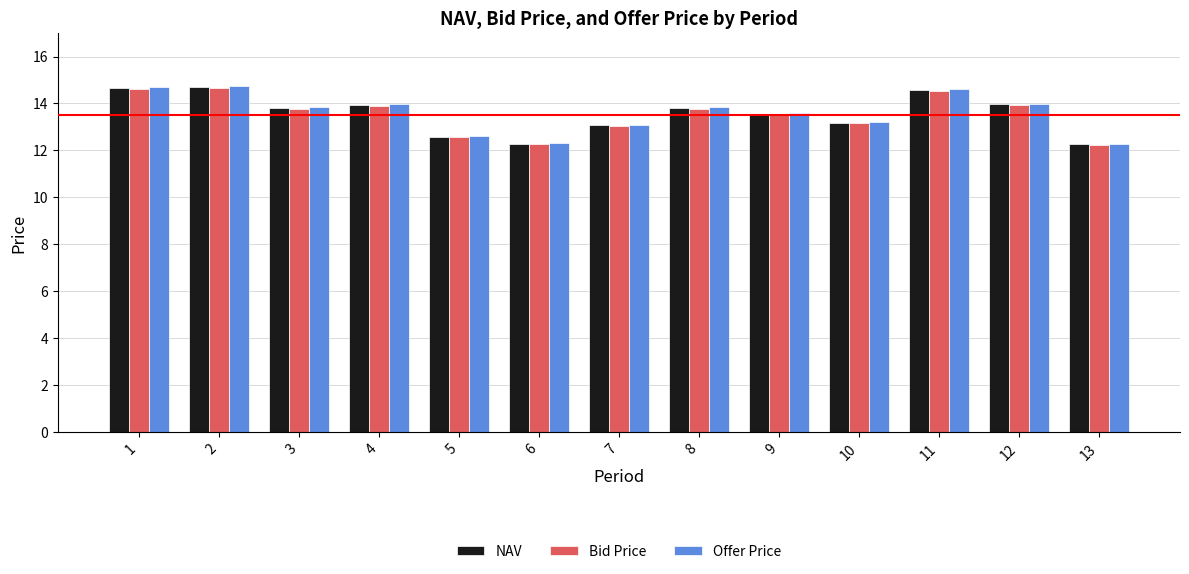

How many bars are there in each group?

3